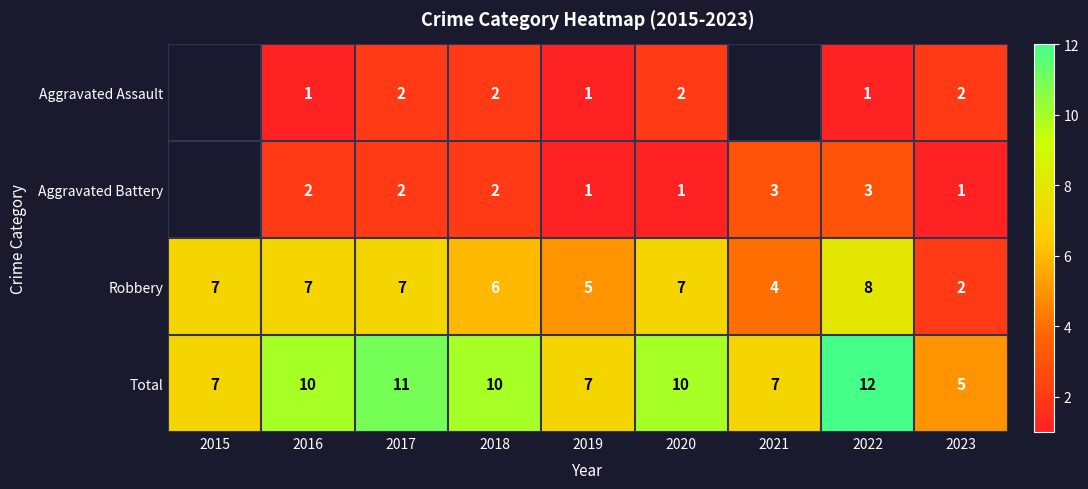

How many values in the Robbery series are below 7?

4